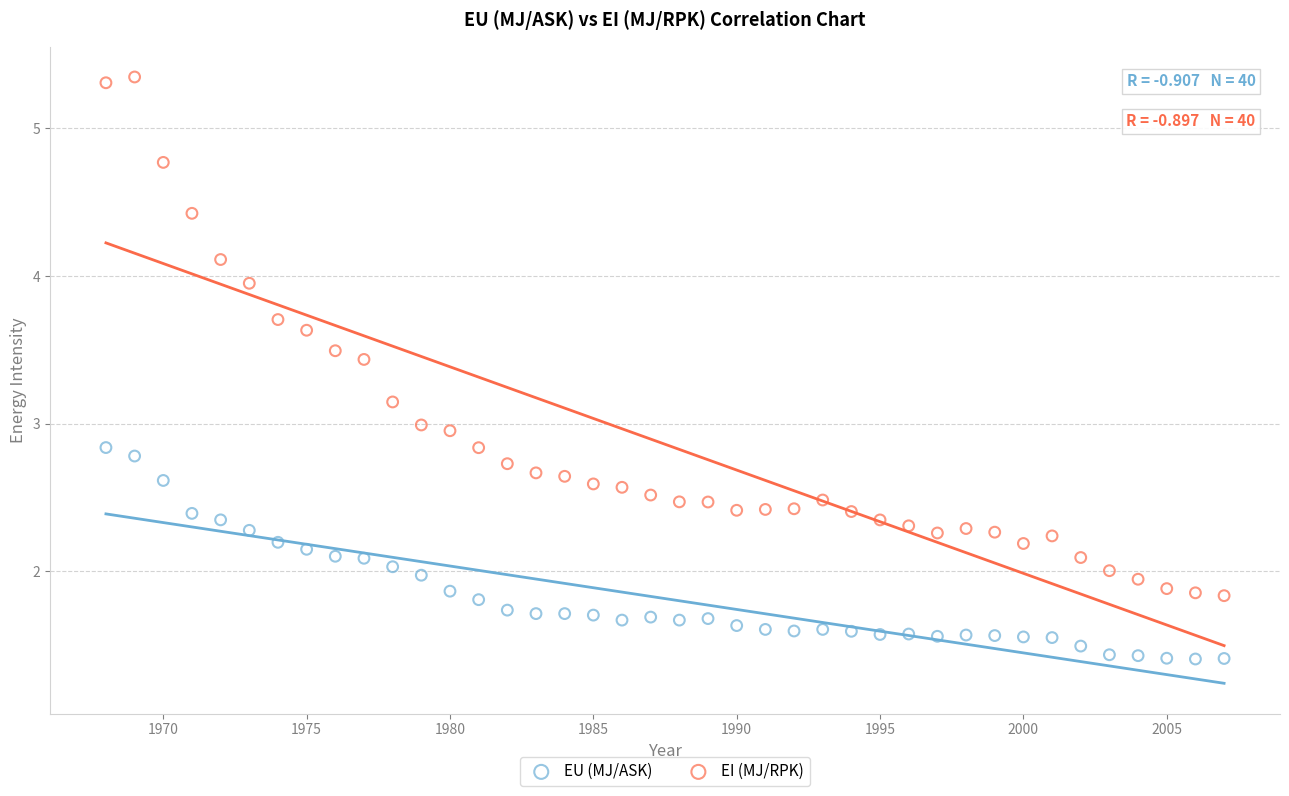

Which series contains the lowest Y value?

EU (MJ/ASK)